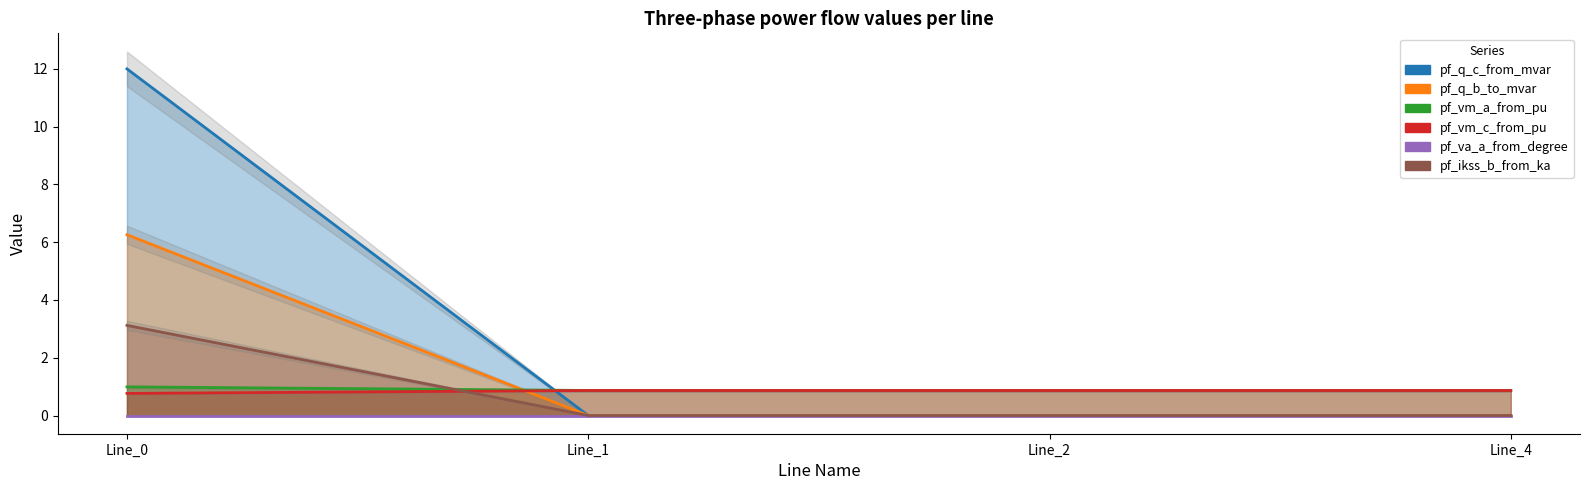

True or false: pf_q_c_from_mvar has more than 1 interior local peaks.

False